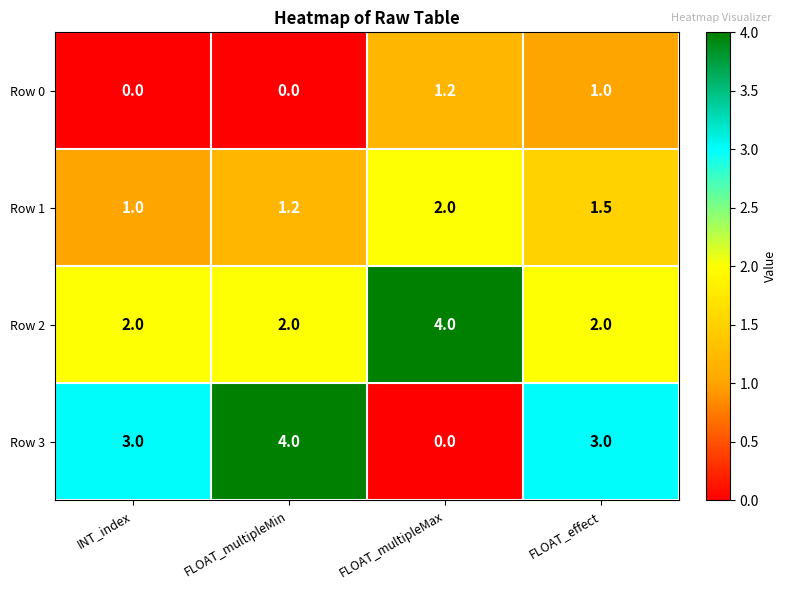

How many series are shown in this chart?

4